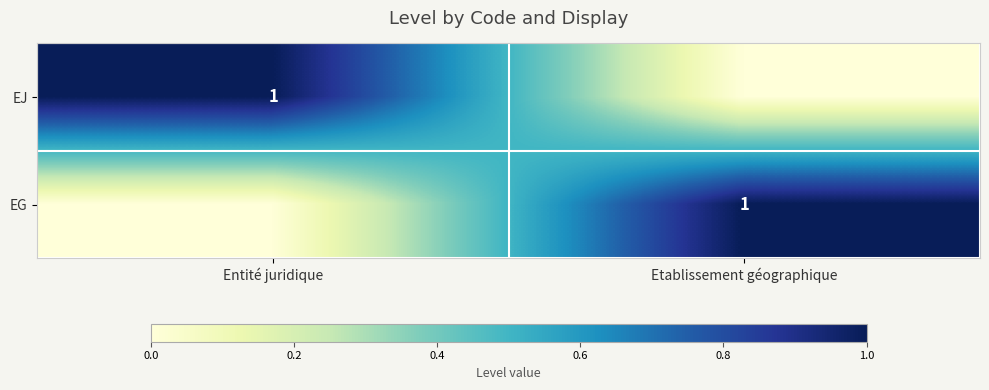

Is it true that EJ equals 2 at Entité juridique?

False